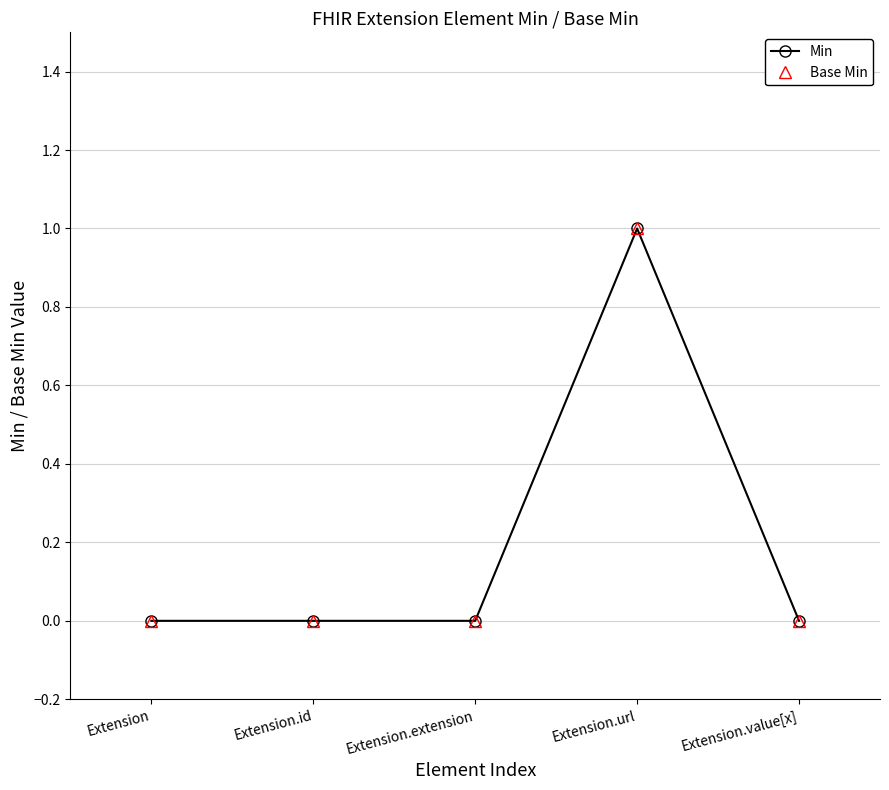

What is the label of the 5th point from the right?

Extension